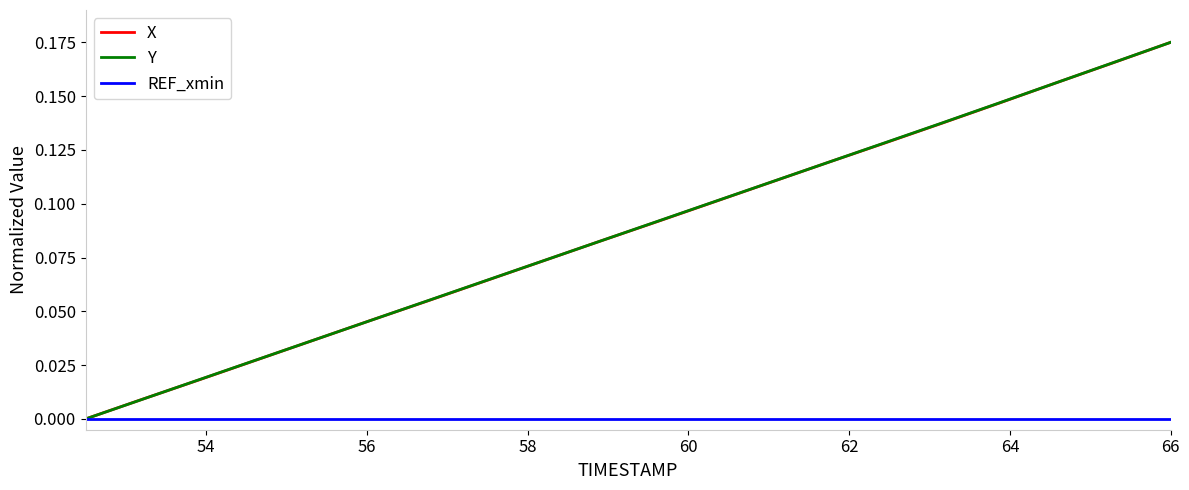

What are all the series names shown in the legend?

X, Y, REF_xmin